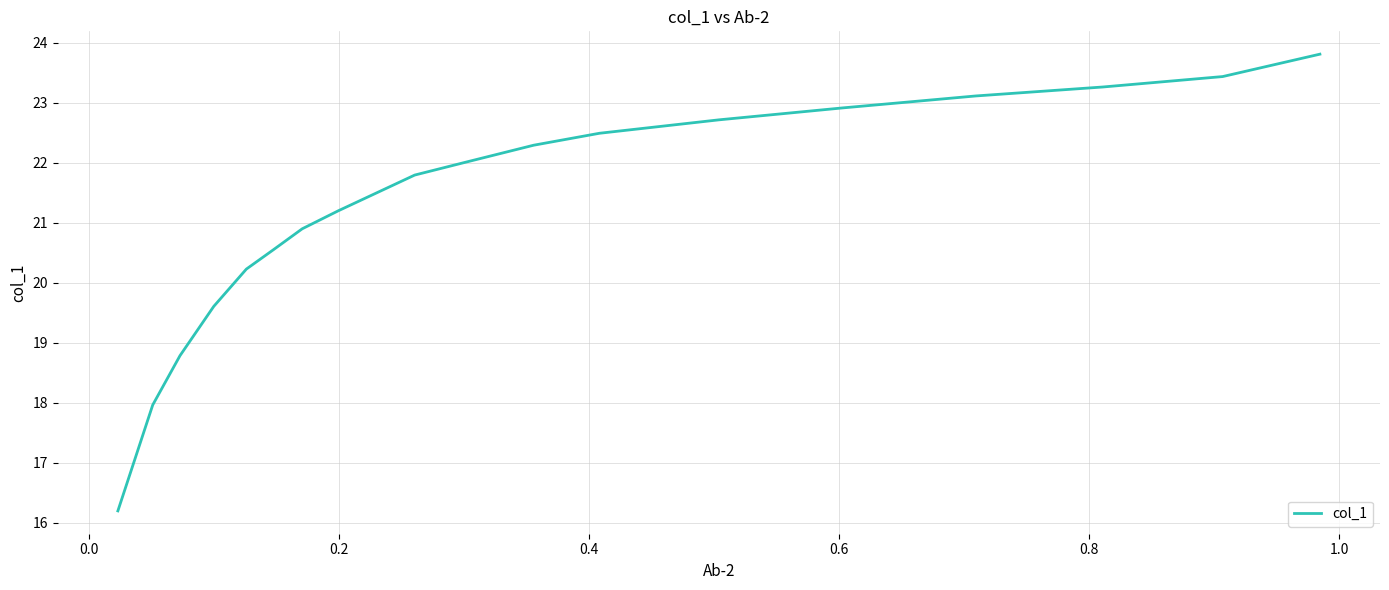

True or false: the data has more than 1 interior local peaks.

False